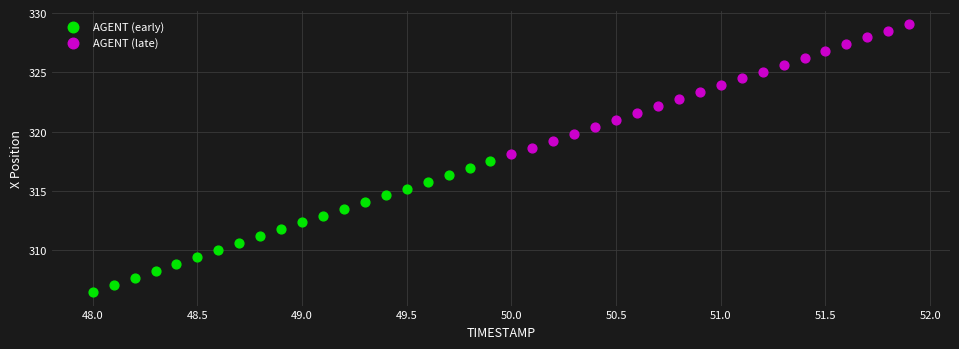

Which series contains the highest Y value?

AGENT (late)